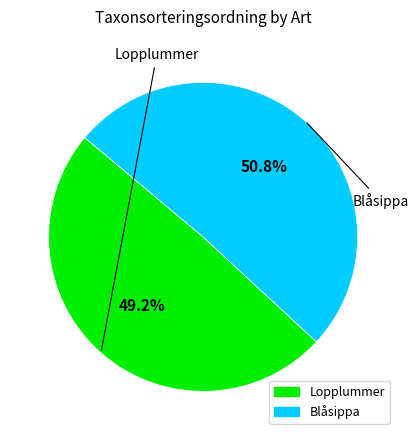

To the nearest percent, what is the difference between the largest and smallest slice percentages?

2%